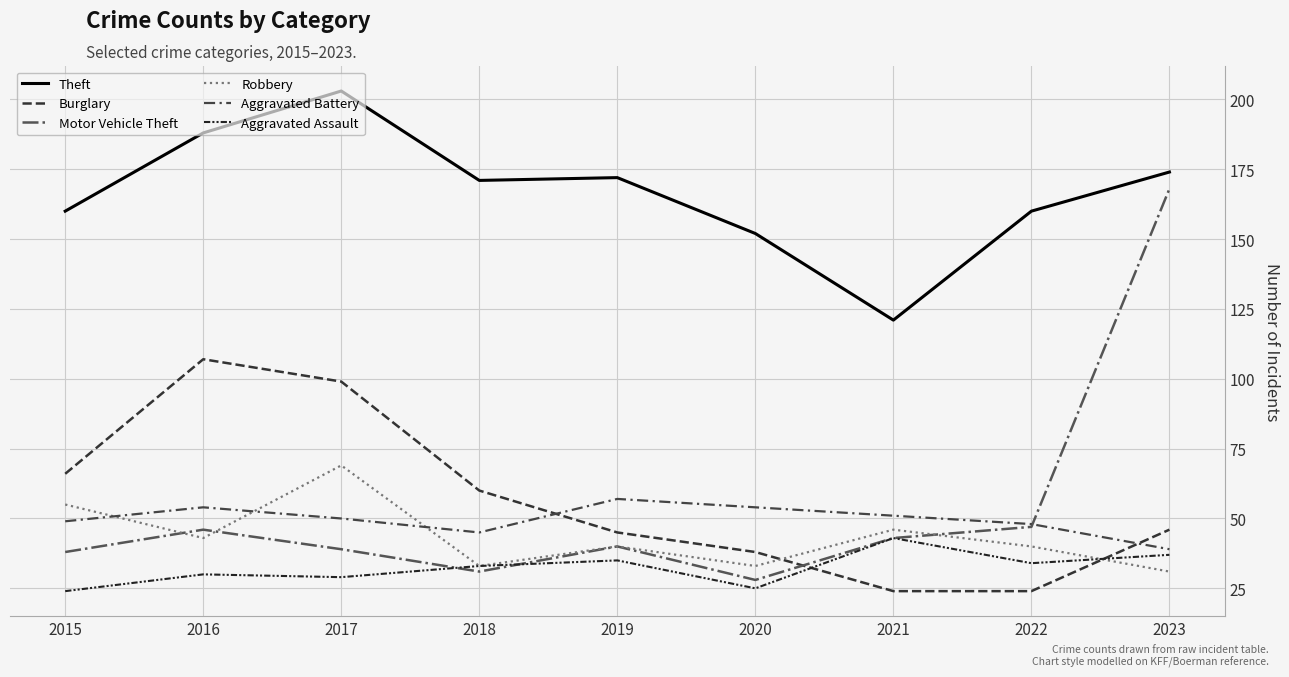

In Motor Vehicle Theft, how many points are lower than both neighbors (excluding endpoints)?

2